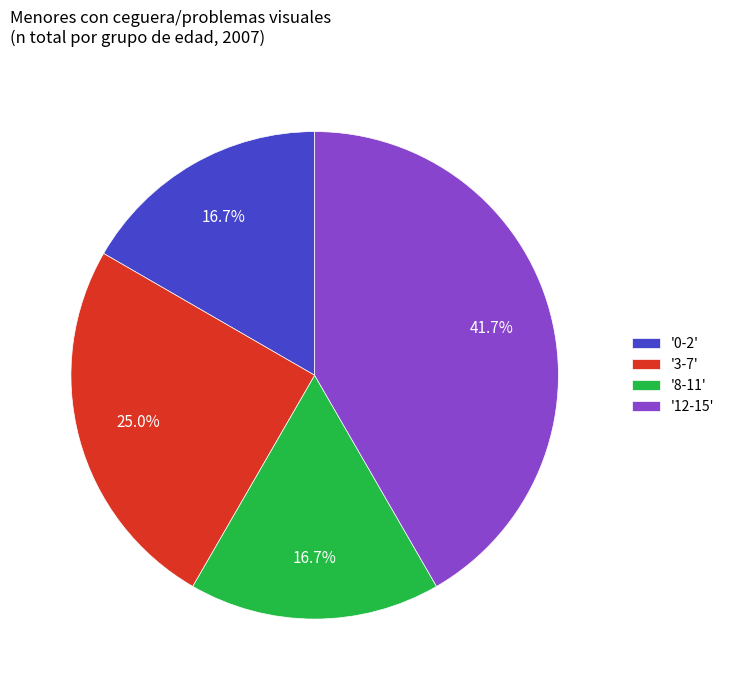

Is there any slice that represents more than half of the pie?

No